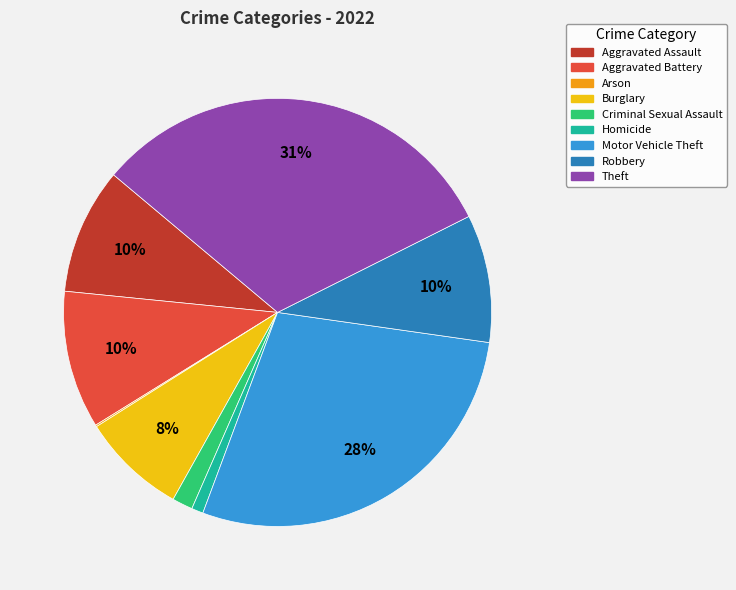

What is the largest slice in the pie chart?

Theft